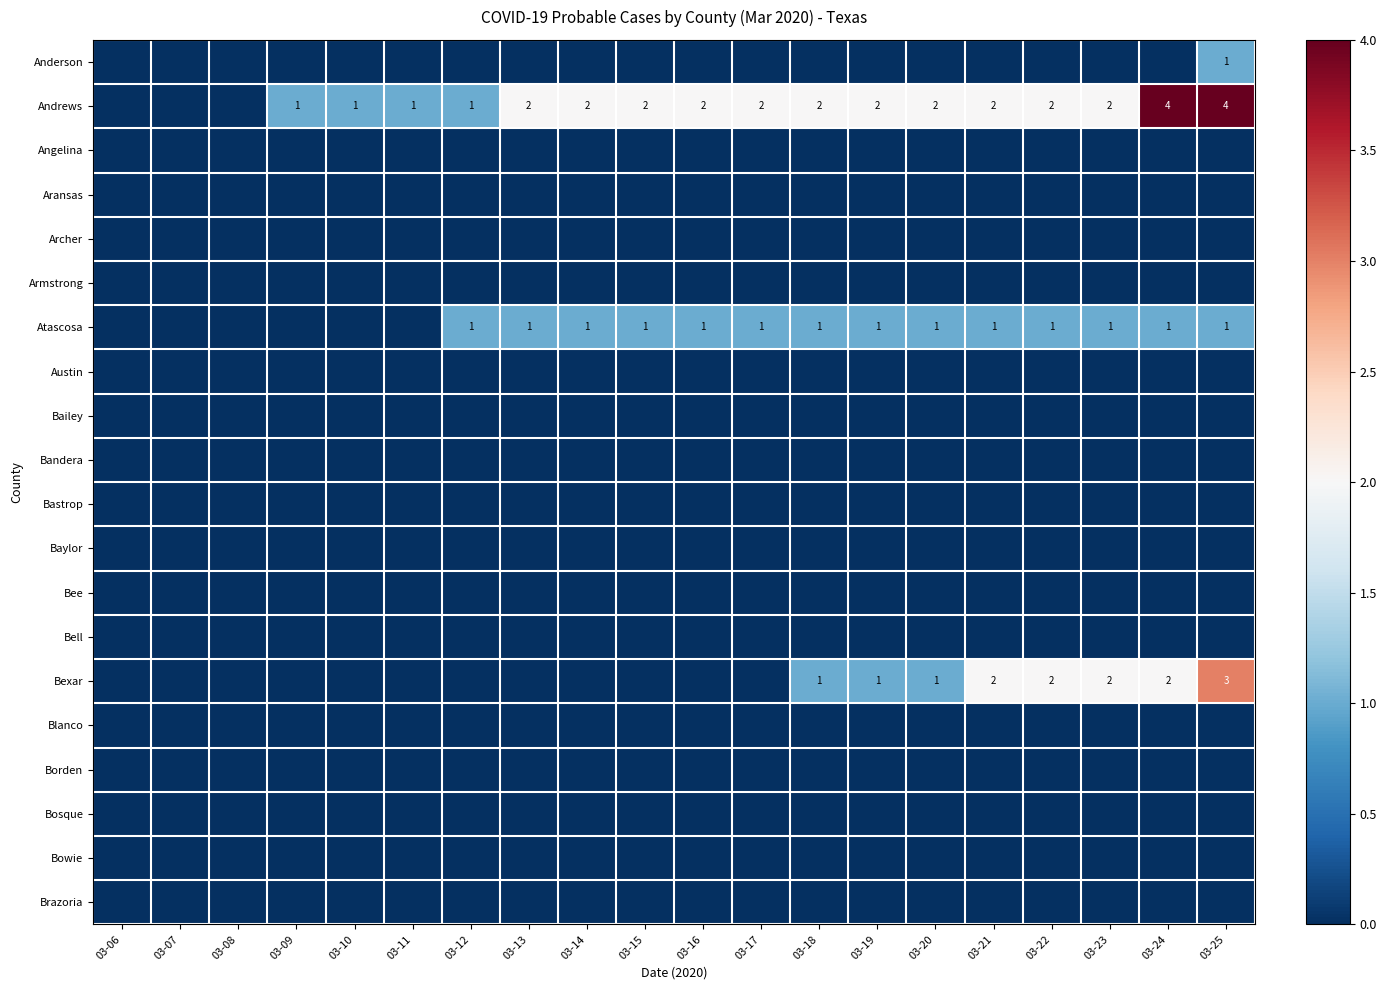

The value of Andrews at 03-19 is 3. True or false?

False